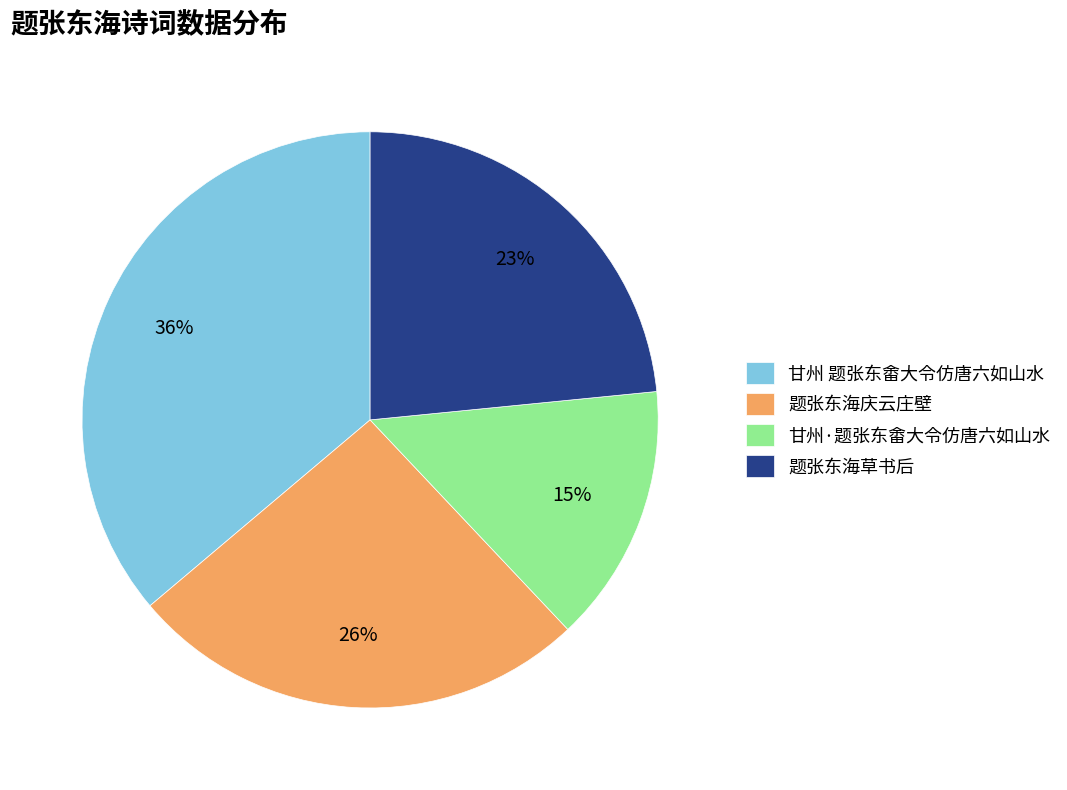

Is there any slice that represents more than half of the pie?

No